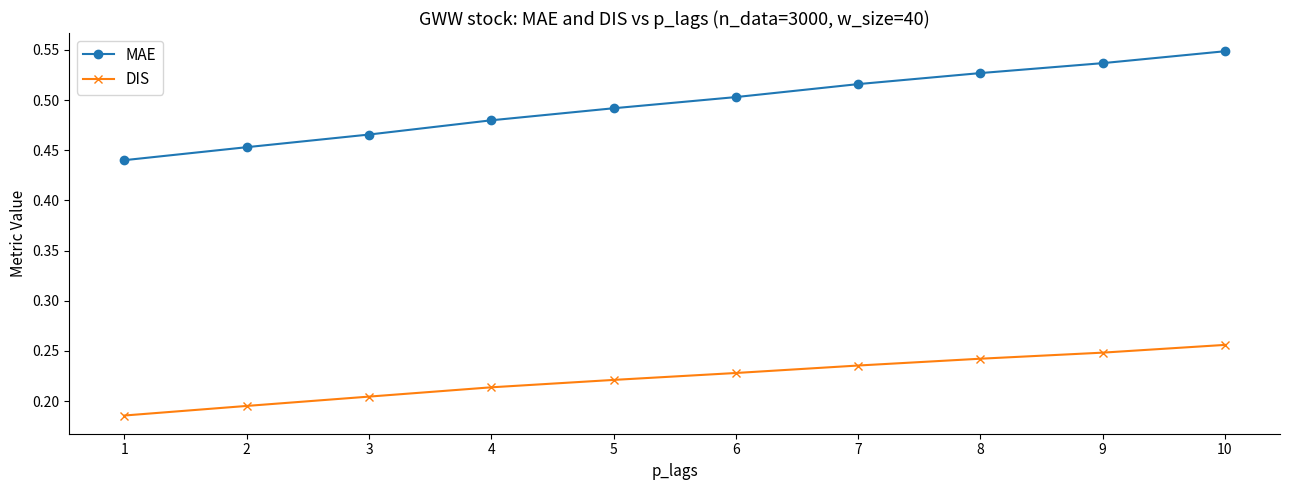

Is it true that MAE equals 0.5 at 9?

True